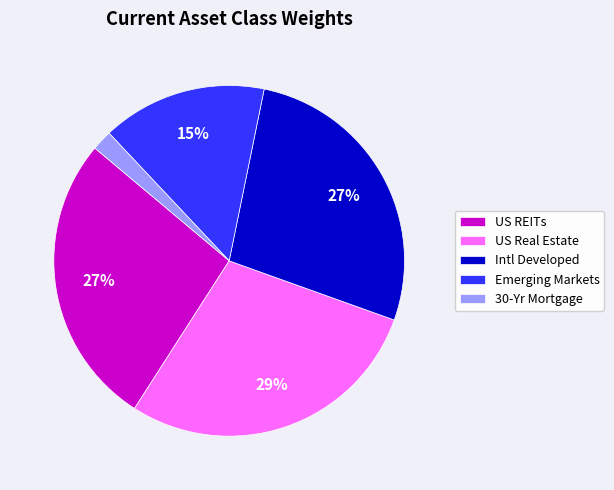

Between 30-Yr Mortgage and Intl Developed, which is larger?

Intl Developed